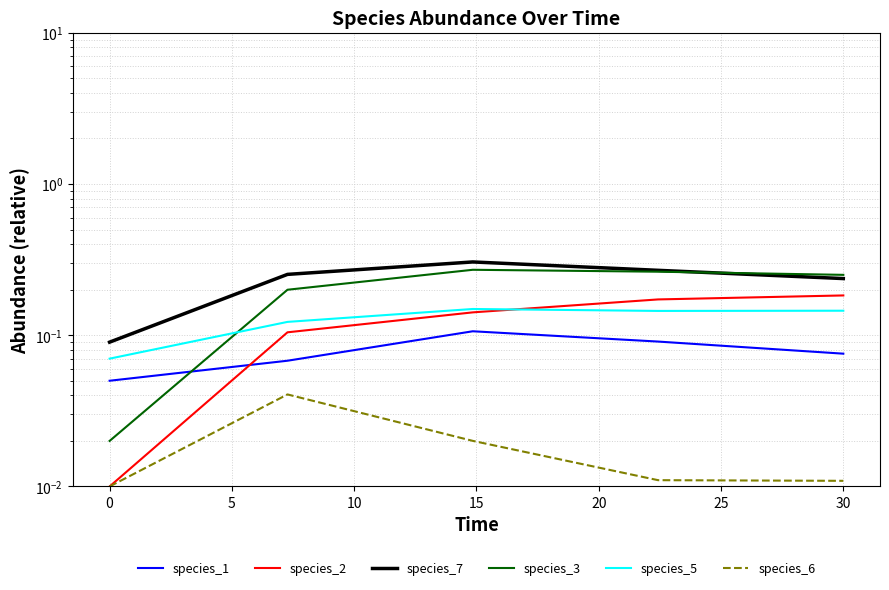

How many species_7 values are between 0 and 1?

5